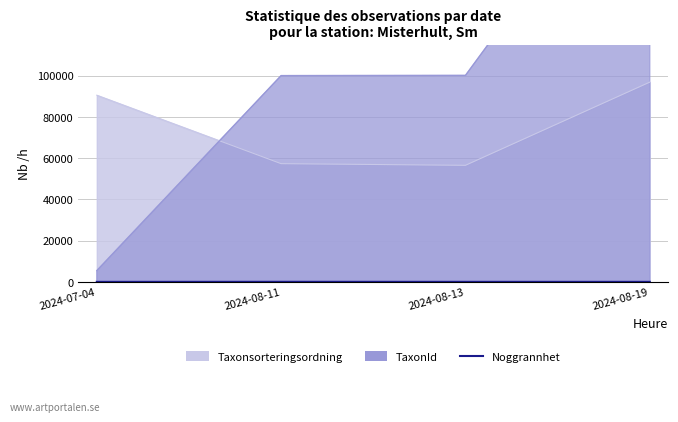

How many lines are shown in the chart?

1